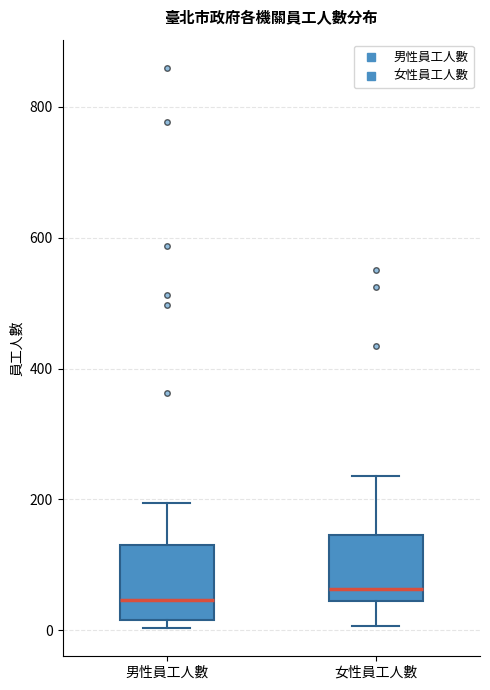

Reading left to right, transcribe this box plot: for each box, give where its median line is, the range the box spans, and where its two whiskers end, as read against the y-axis. The values are not printed on the chart, so give them approximately, as read against the axis.

男性員工人數: median 40, box 20 to 140, whiskers 0 to 200
女性員工人數: median 60, box 40 to 140, whiskers 0 to 240